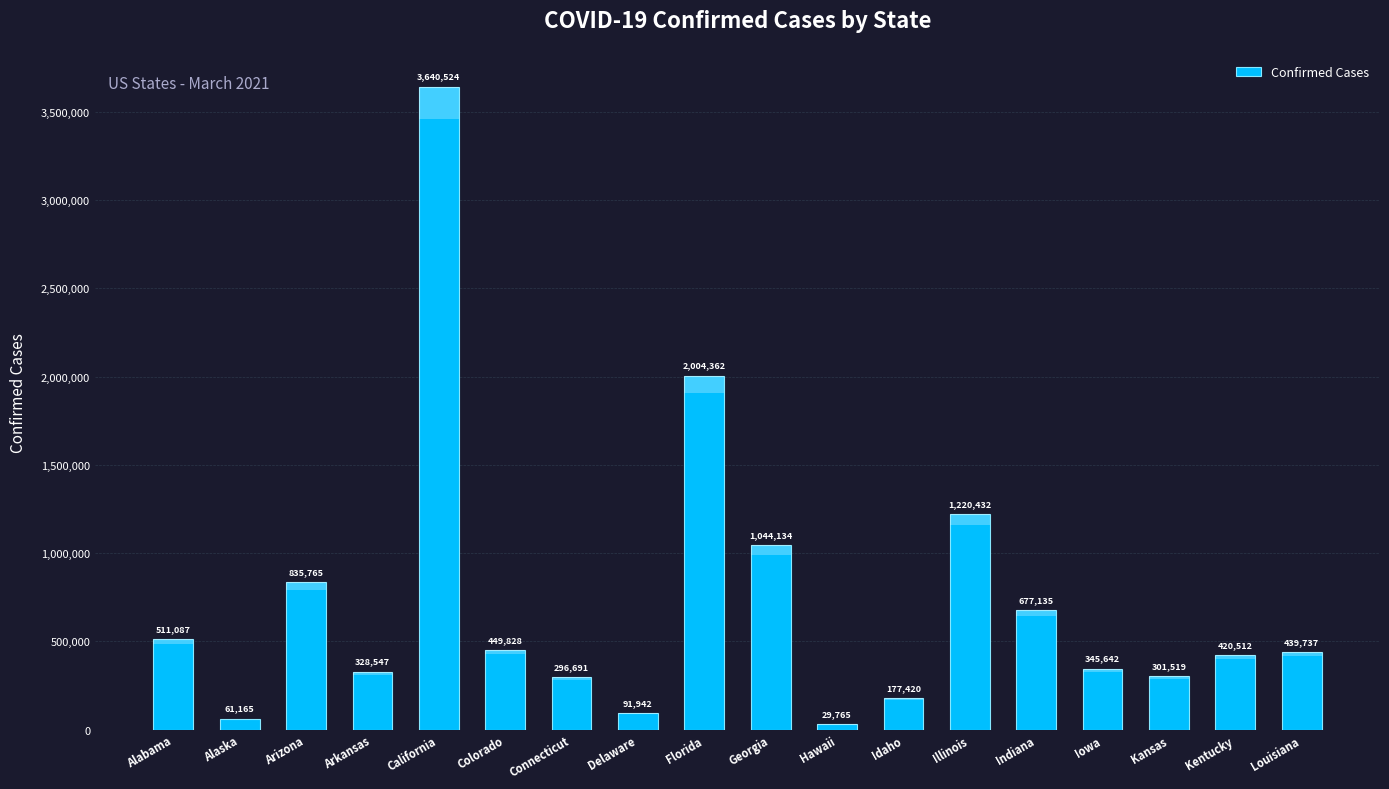

What is the label of the 17th bar from the right?

Alaska